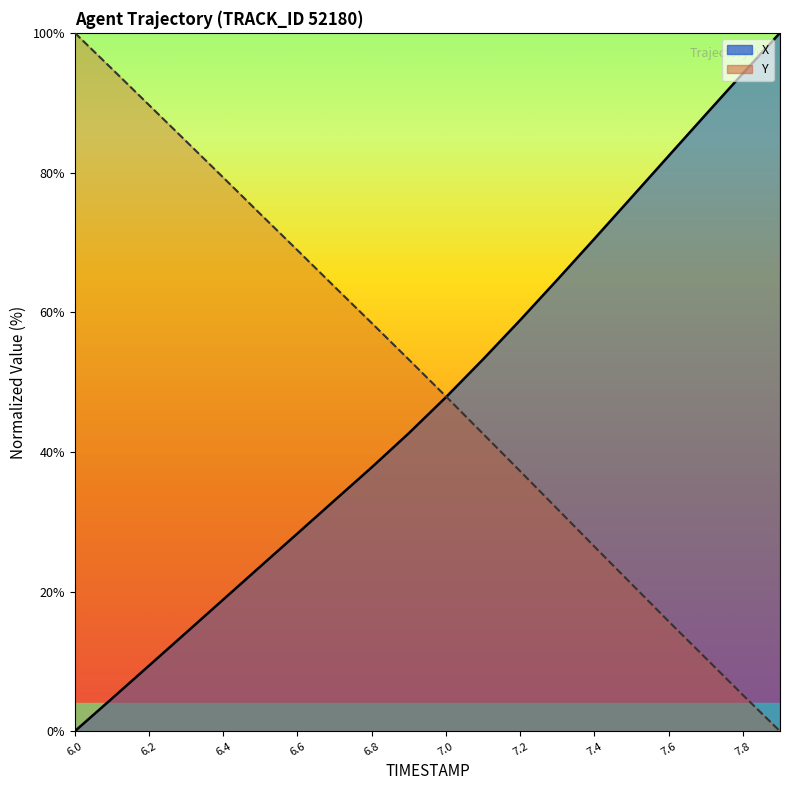

What is the value of the X point at the 7th from the left?

28.3